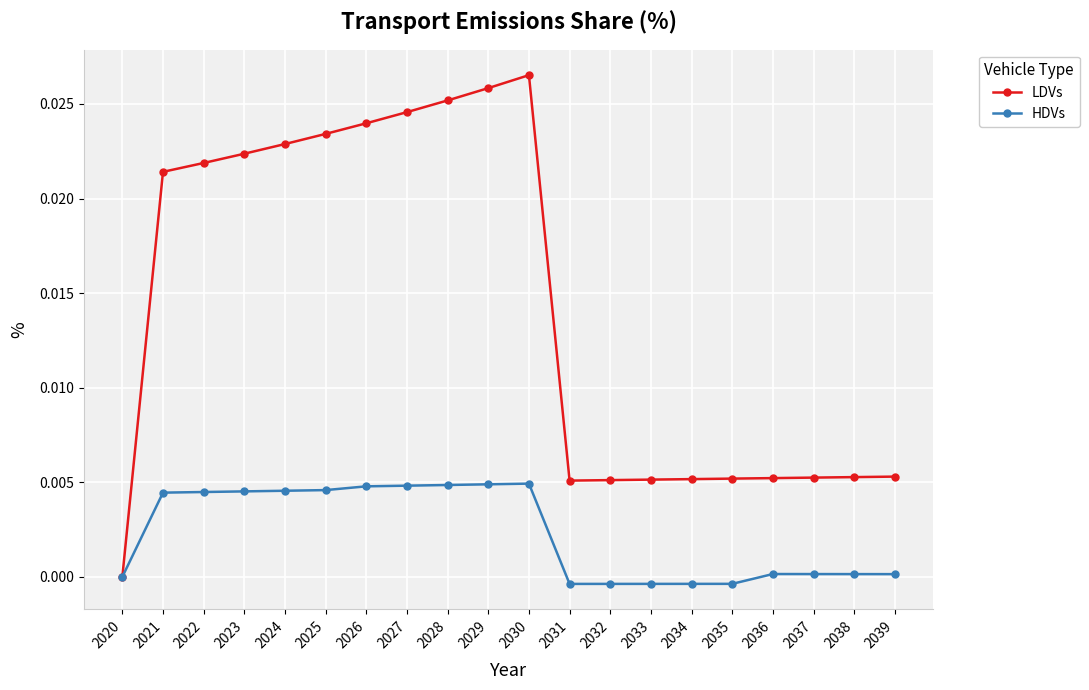

At which category is the sum across all series the highest?

2030